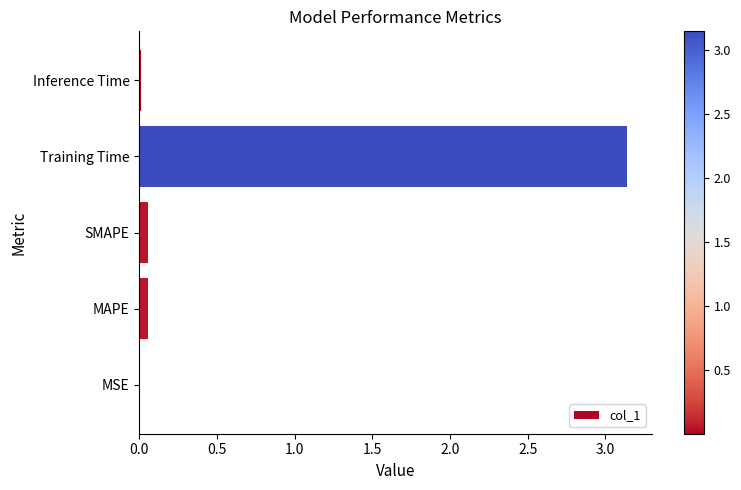

Between MSE and Training Time, which is larger?

Training Time